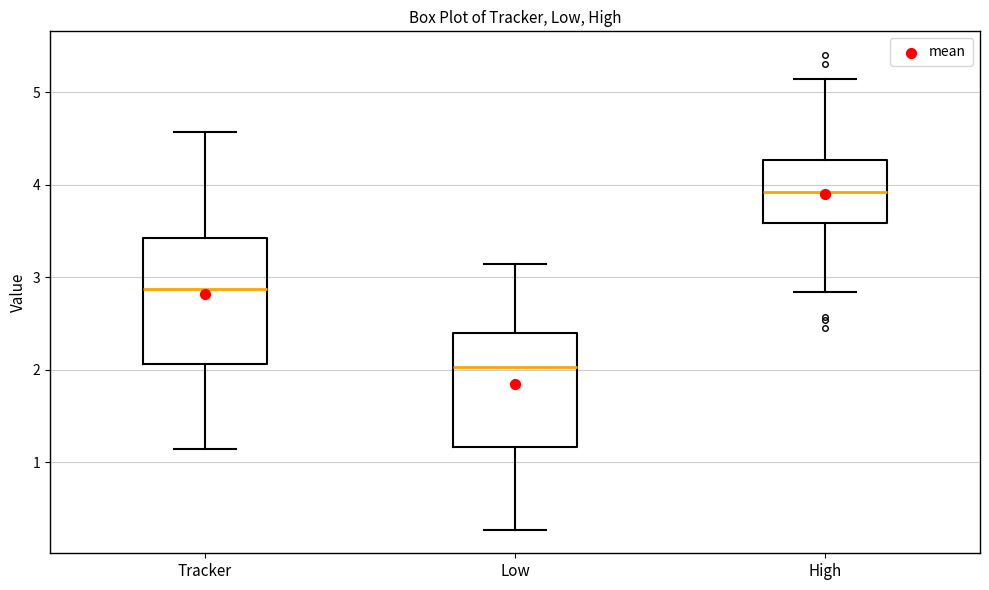

Which box's median line is the lowest?

Low